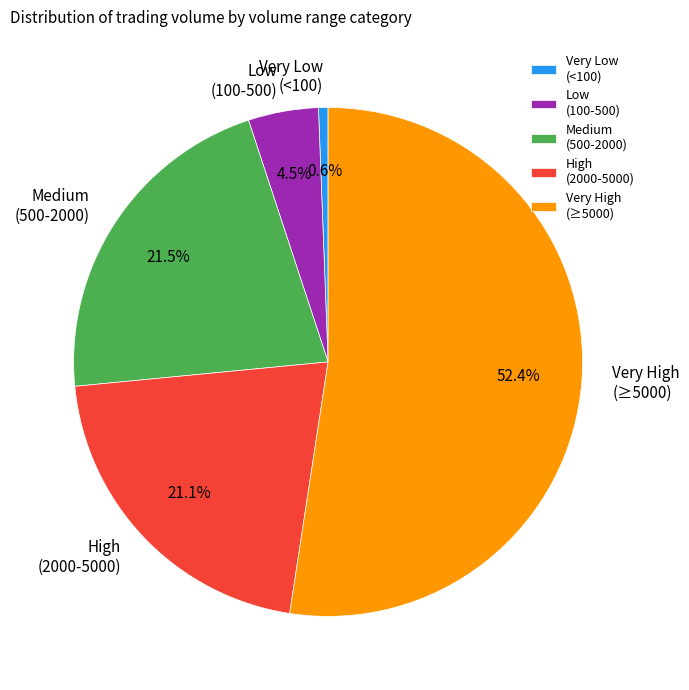

To the nearest percent, what is the difference between the largest and smallest slice percentages?

52%